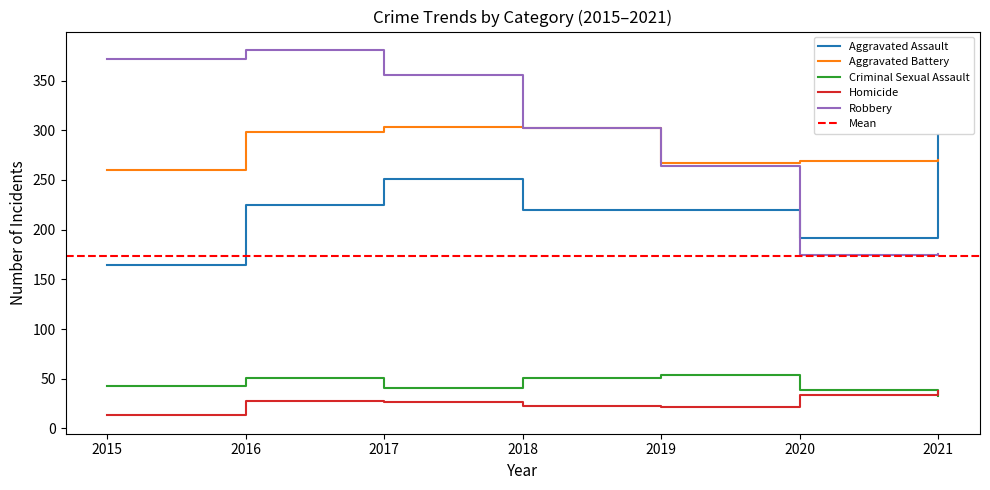

Is the value of Aggravated Assault at 2015 greater than the value of Criminal Sexual Assault at 2021?

Yes